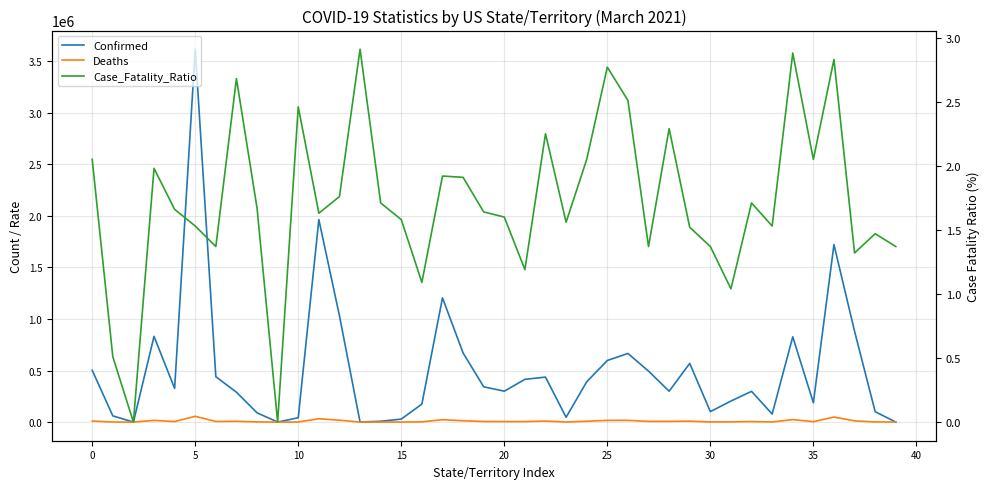

What is the sum of the Confirmed values at 31 and 26?

869031.0